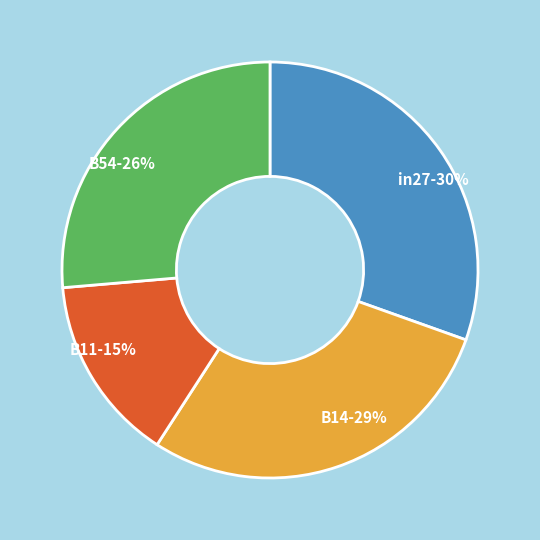

Which category has the biggest portion of the pie?

in27